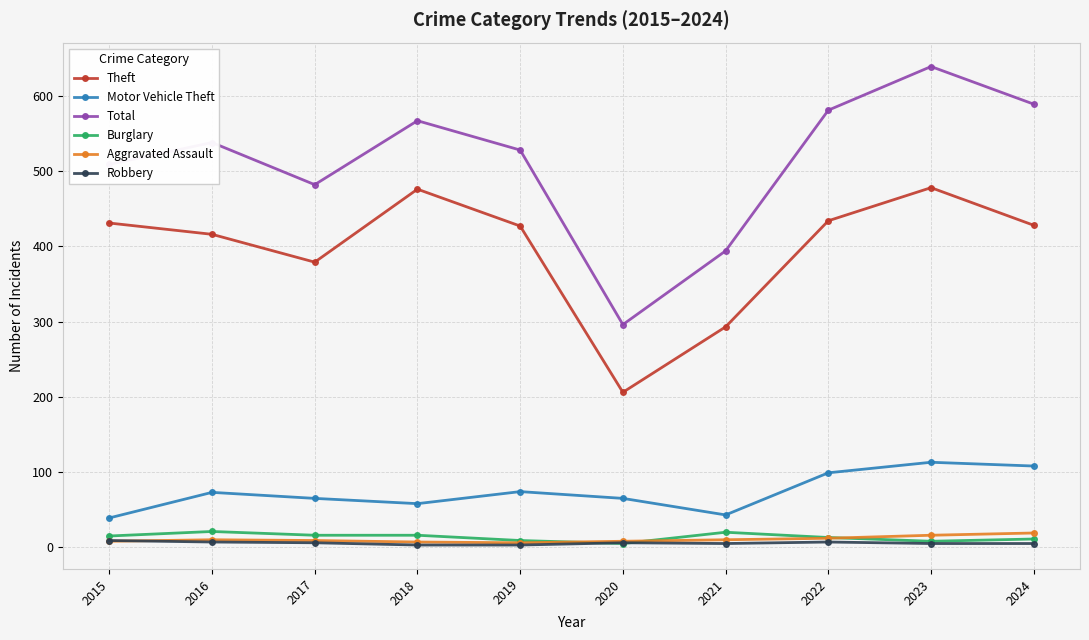

True or false: Robbery has a value of 5 at 2023.

True